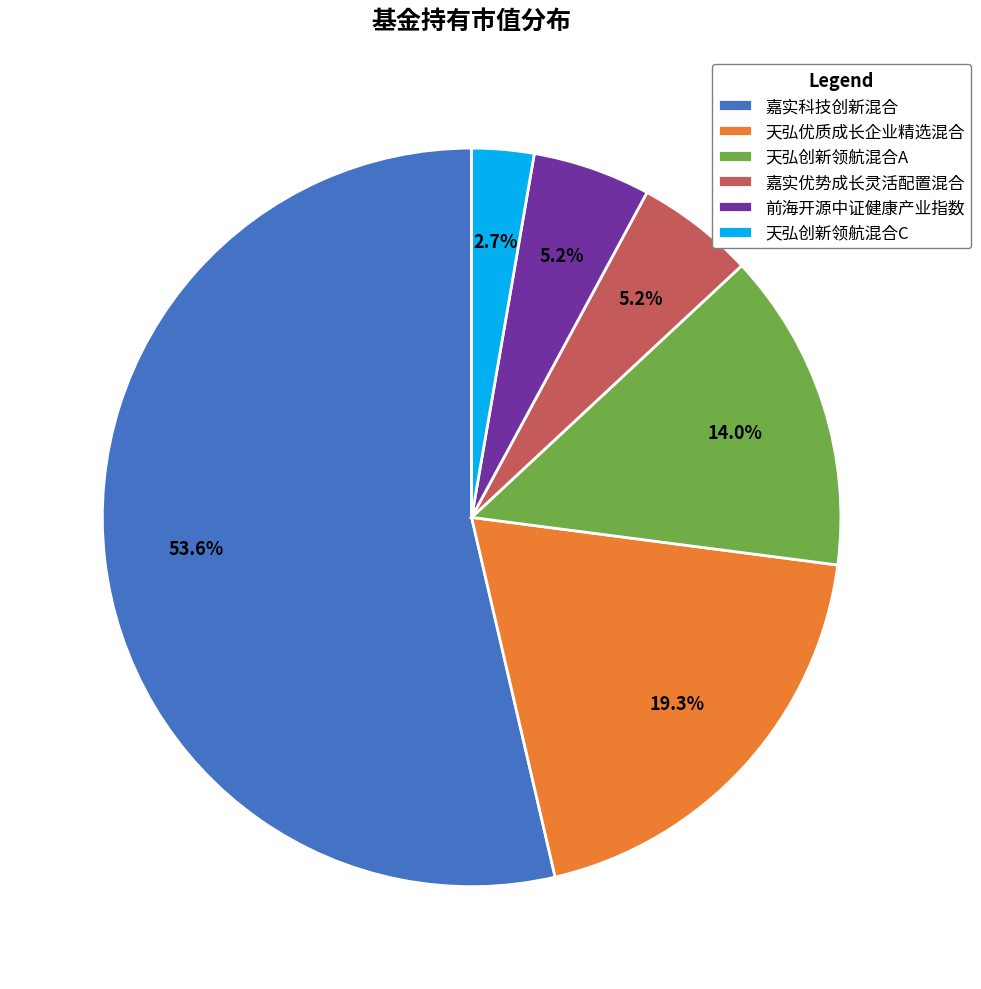

Is there any slice that represents more than half of the pie?

Yes